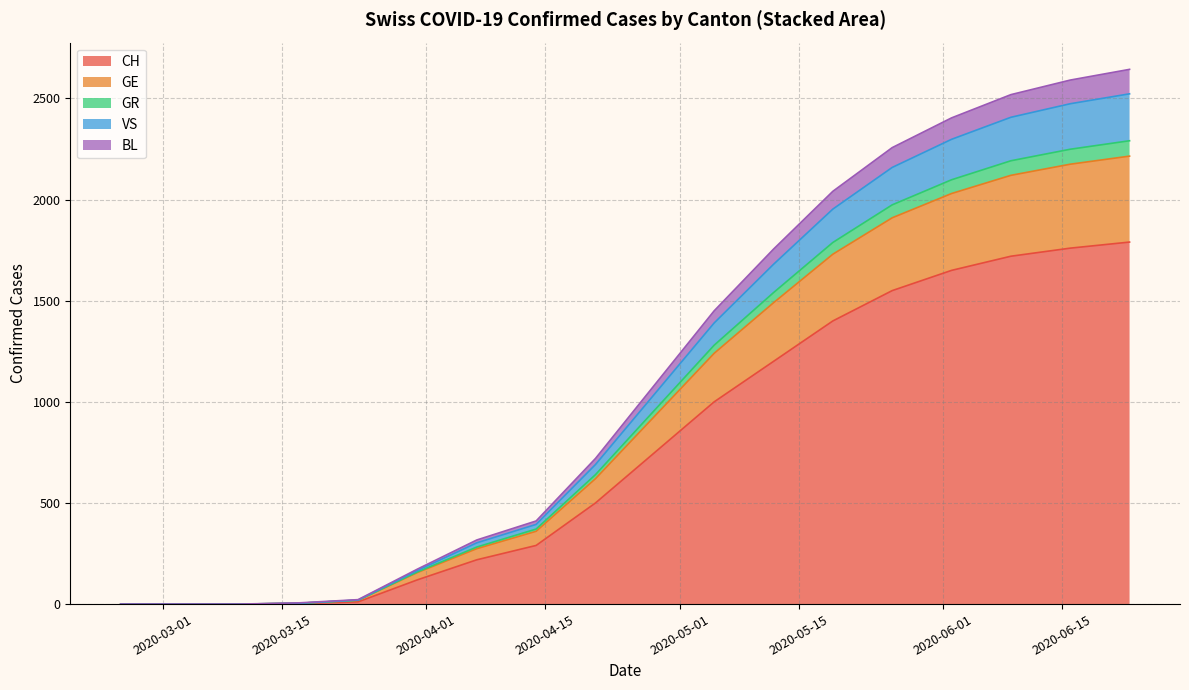

True or false: VS and GE cross at least once.

False